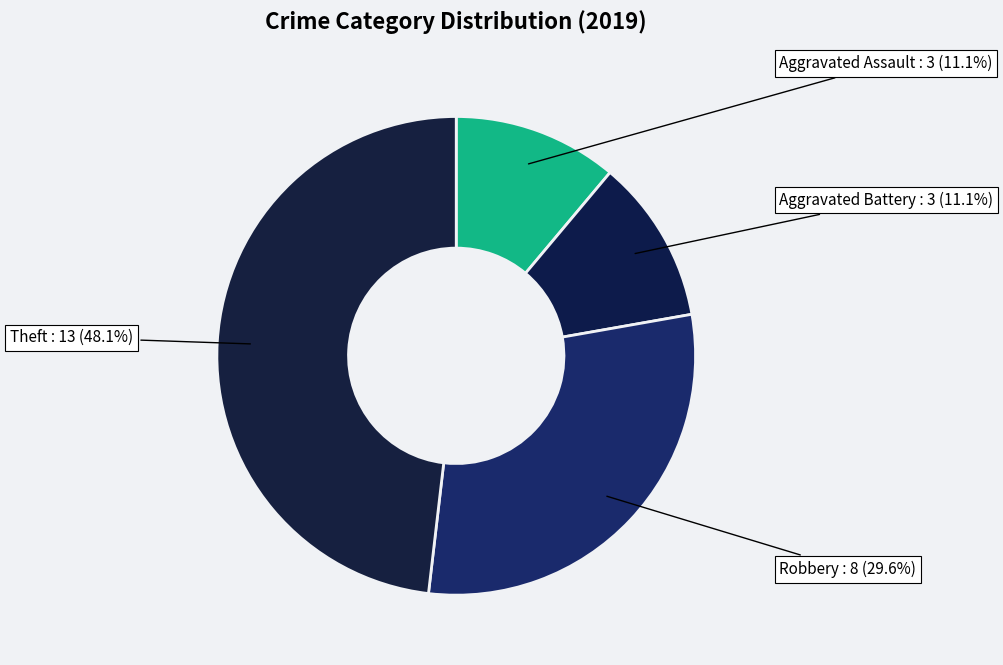

What is the ratio of the value at Robbery to the value at Theft?

0.6